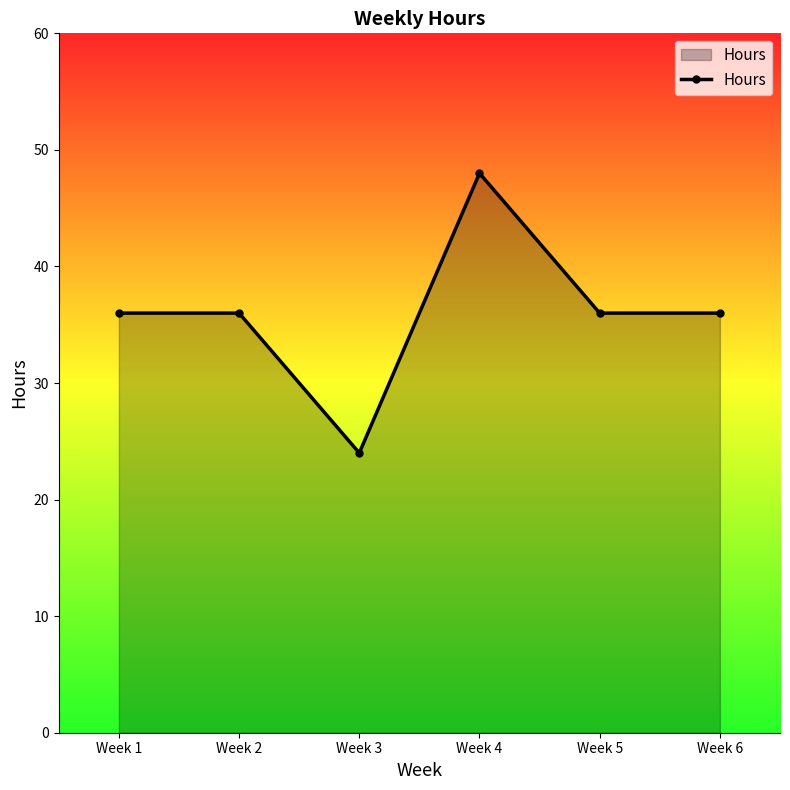

At which category does the data reach its first local valley?

Week 3